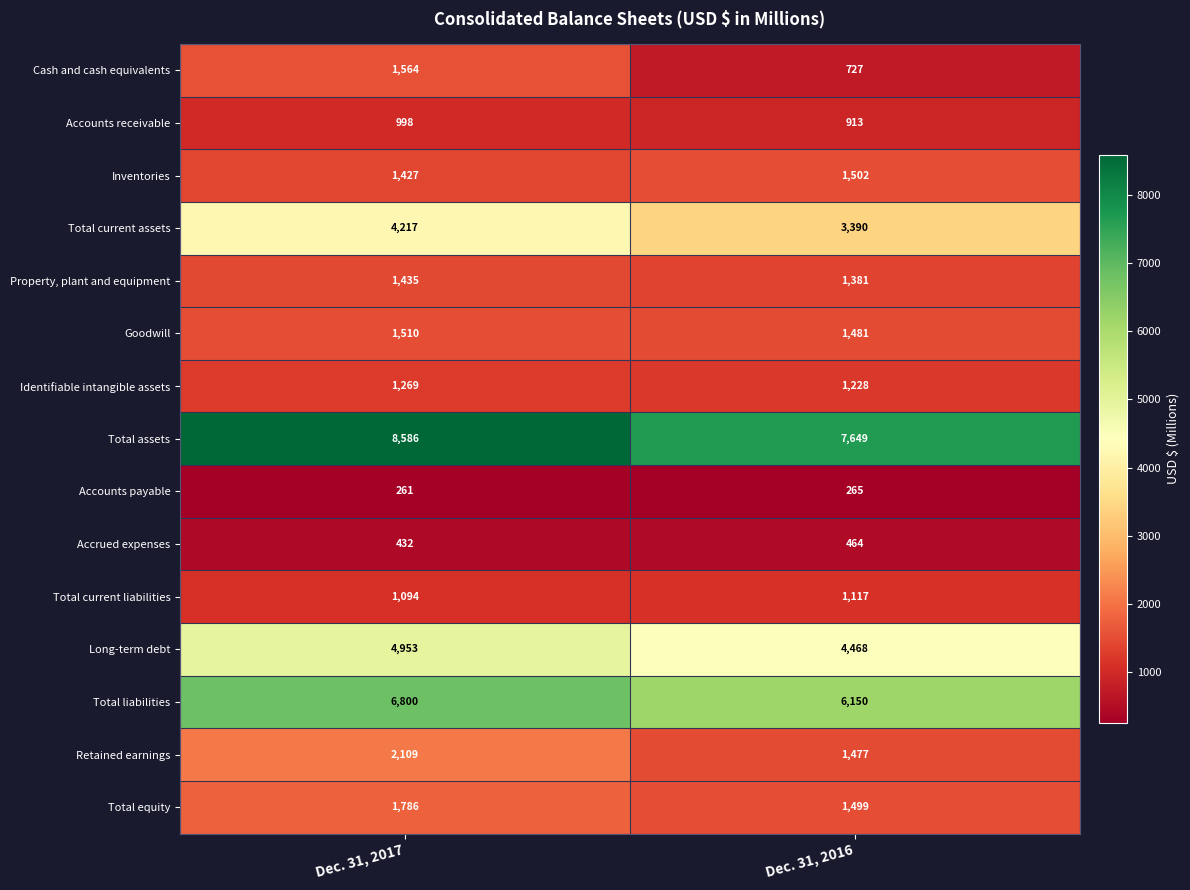

Count the number of categories in the chart.

2